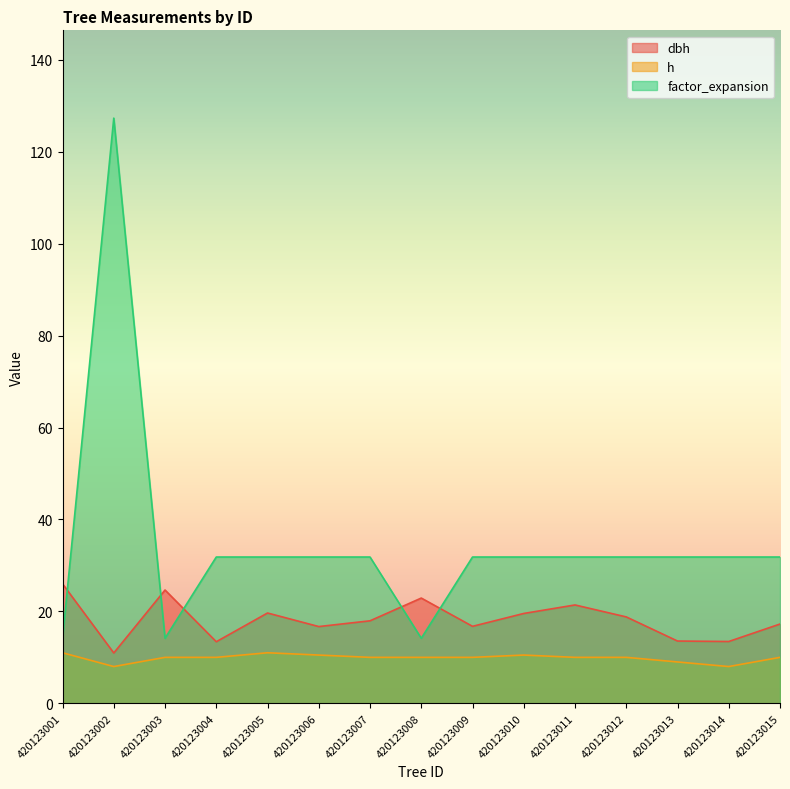

What is the value of the factor_expansion point at the 7th from the left?

31.8